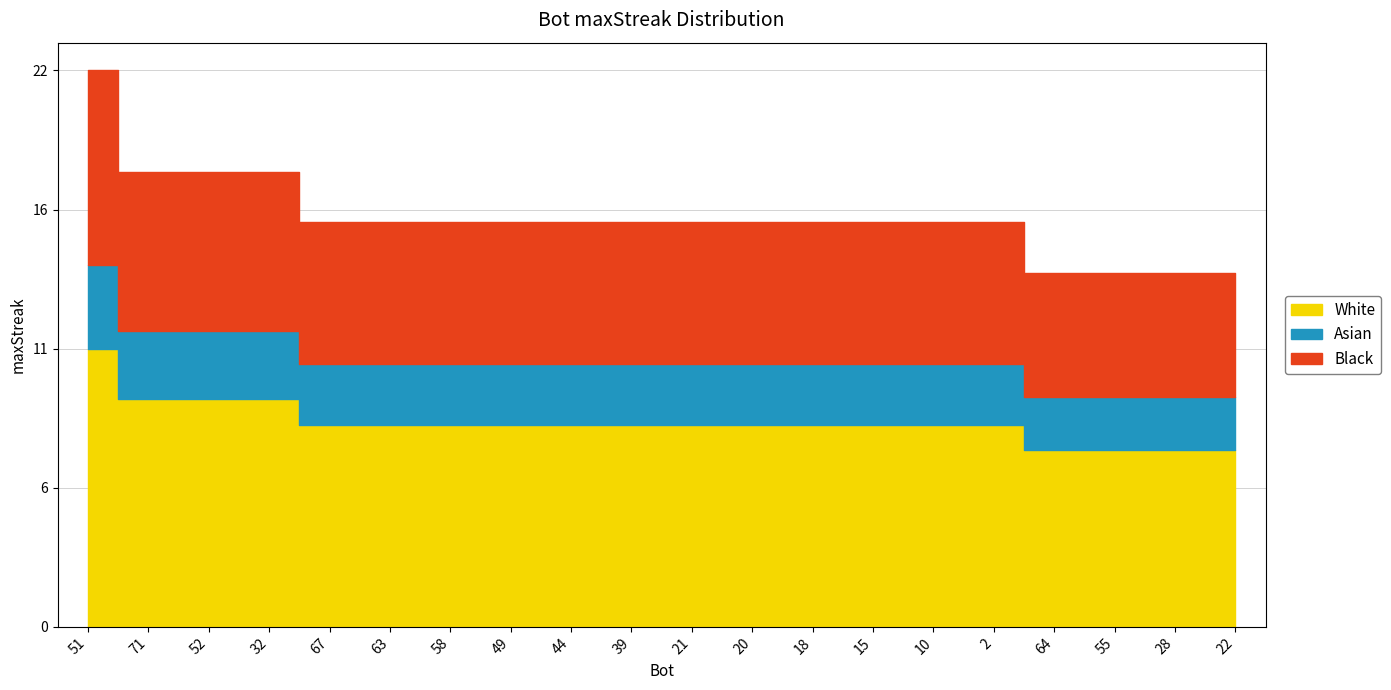

What is the label of the 20th point from the left?

22